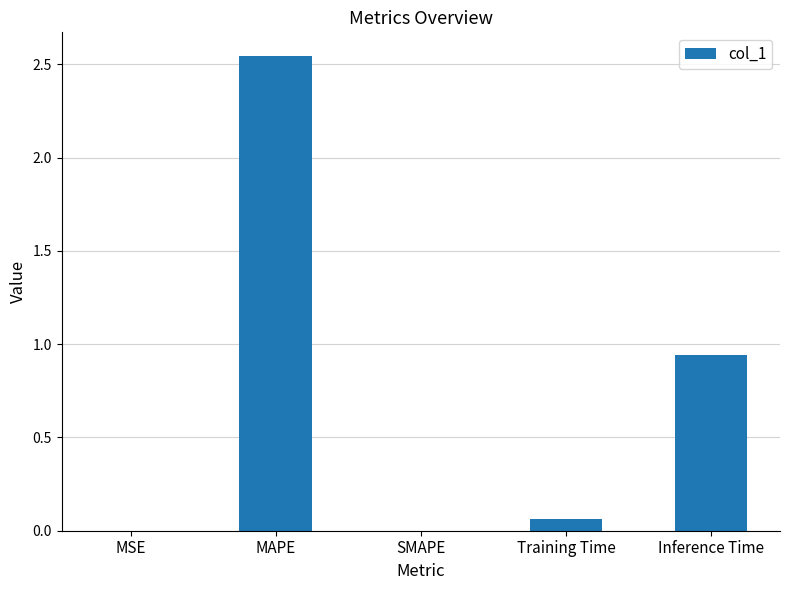

At which label is the value closest to 1?

Inference Time